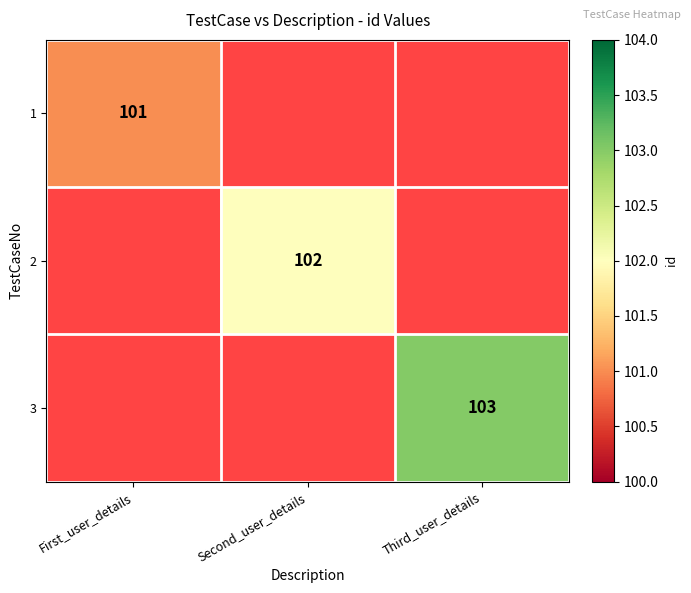

Which category has the highest value across all series?

Third_user_details